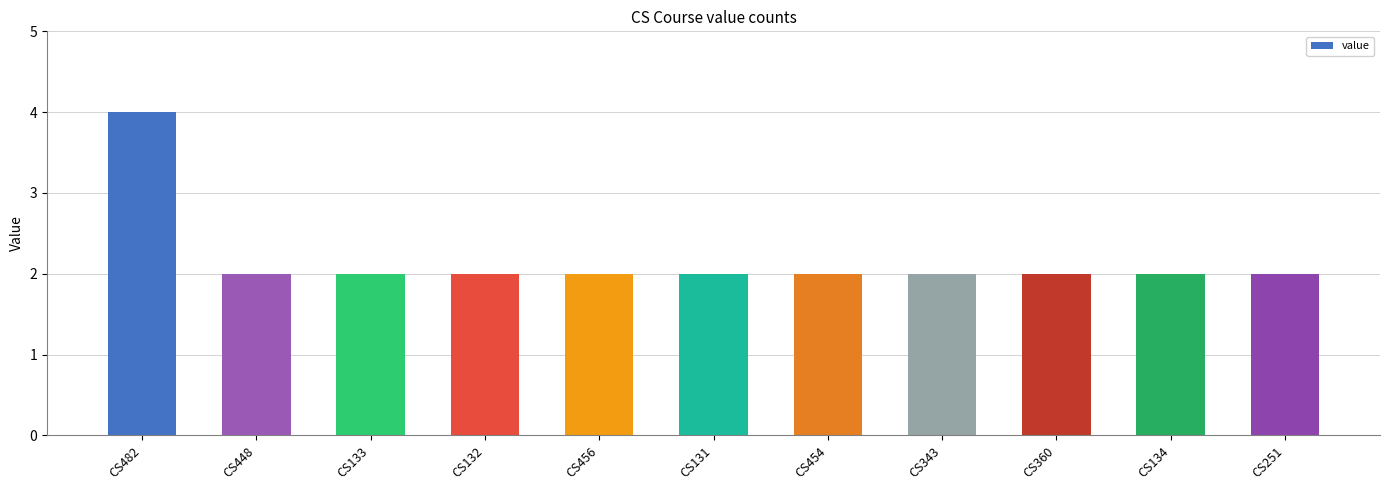

What is the sum of all values?

24